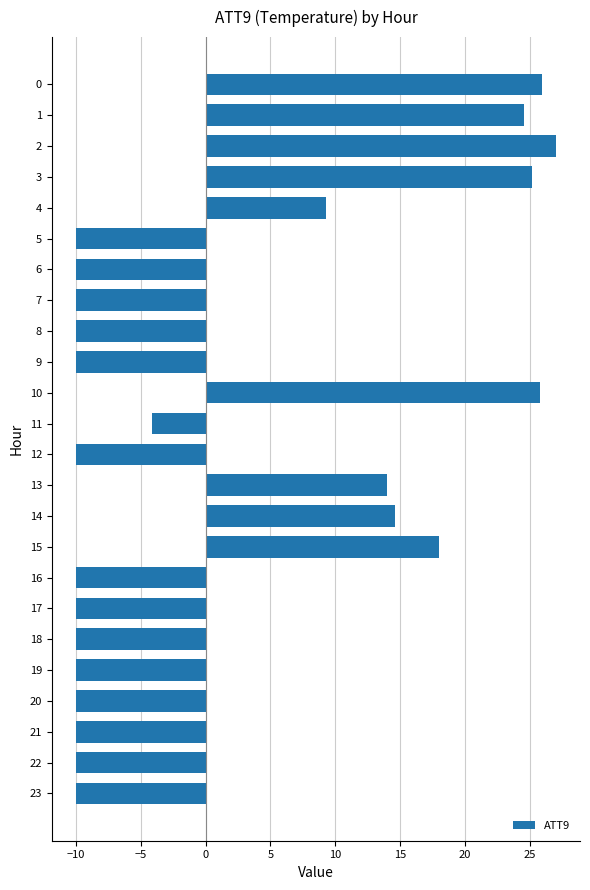

Where is the data nearest to the value 8?

4